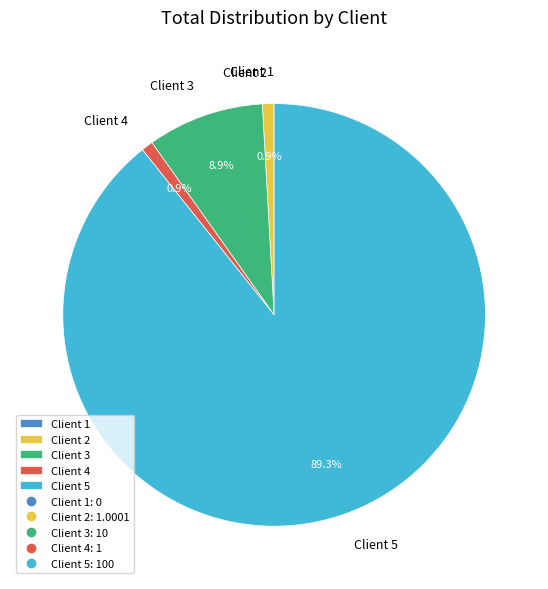

Which slice represents more than half of the pie?

Client 5